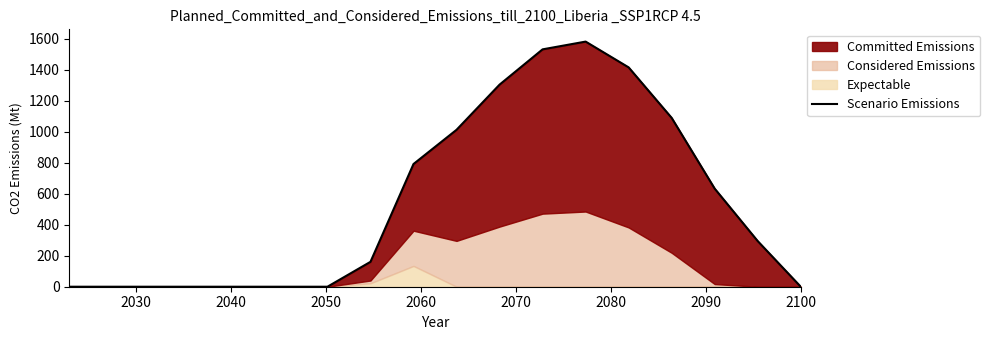

What is the maximum value shown in the chart?

1582.1